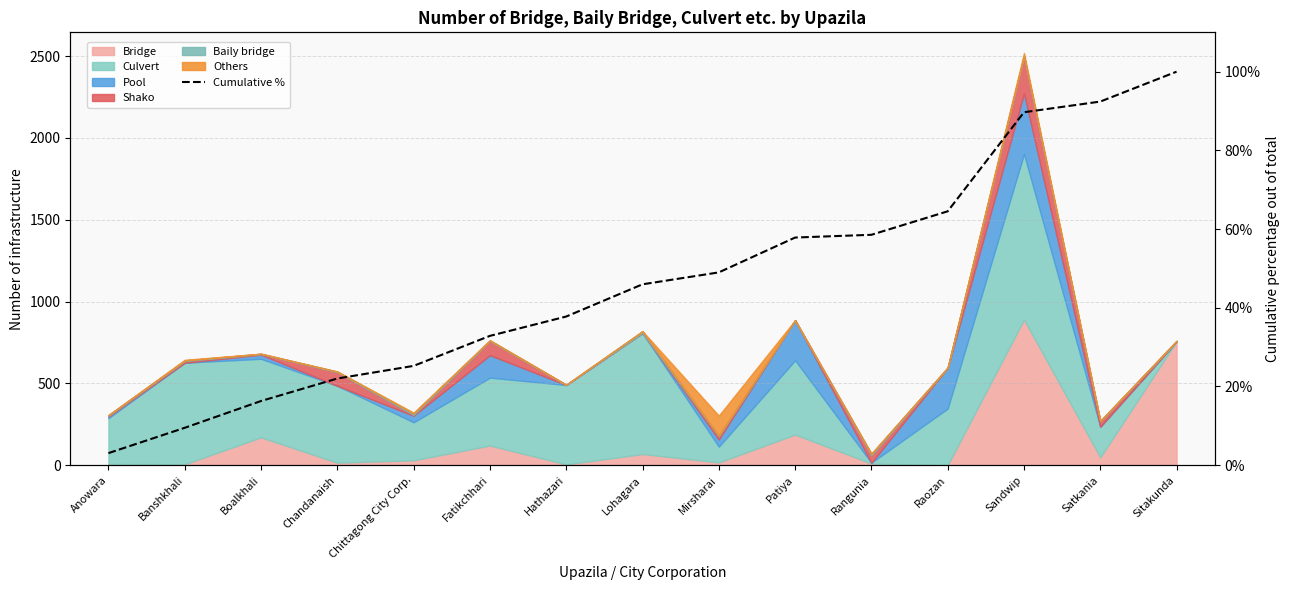

Reading left to right, extract all data points from this chart.

Anowara=3.1	Banshkhali=9.5	Boalkhali=16.3	Chandanaish=22.0	Chittagong City Corp.=25.2	Fatikchhari=32.9	Hathazari=37.8	Lohagara=46.0	Mirsharai=49.0	Patiya=57.8	Rangunia=58.5	Raozan=64.5	Sandwip=89.7	Satkania=92.4	Sitakunda=100.0